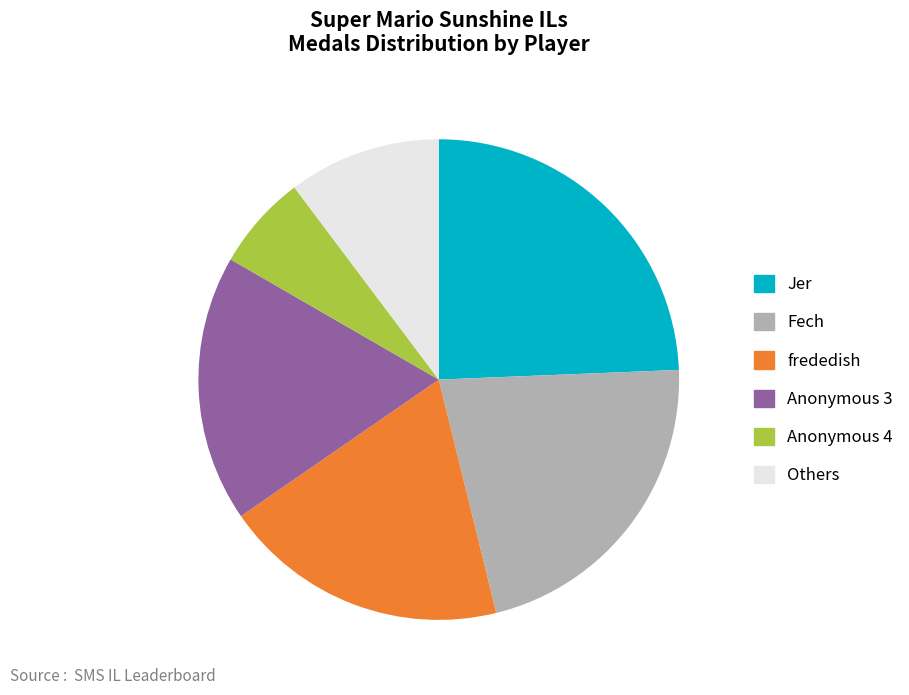

Is there any slice that represents more than half of the pie?

No